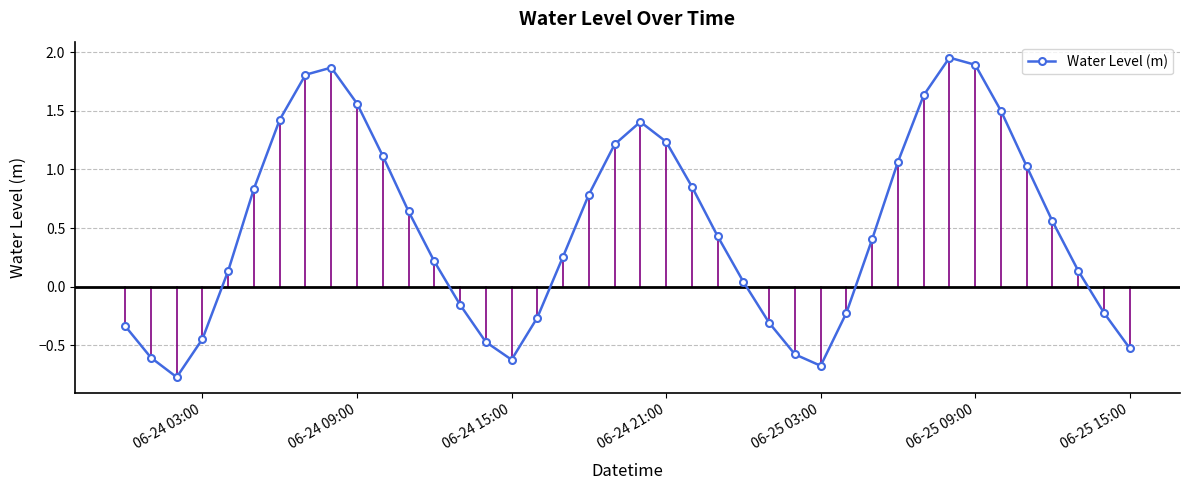

What is the difference between the second highest and minimum values?

2.7